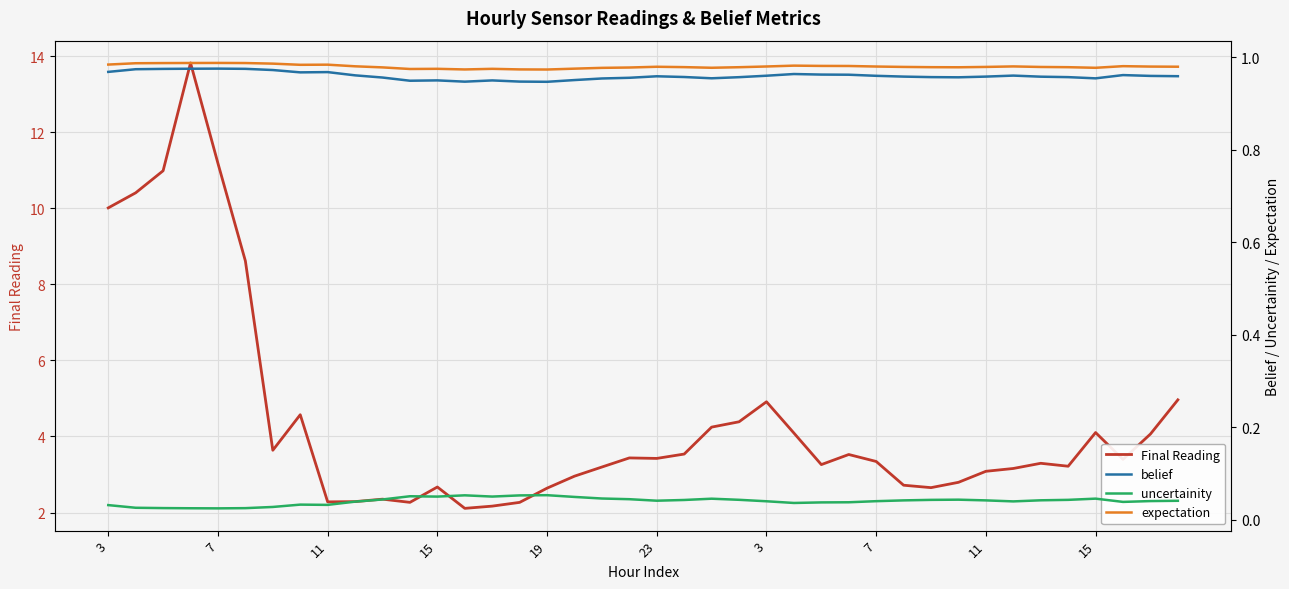

Is the value of uncertainity at 10 greater than the value of expectation at 21?

No